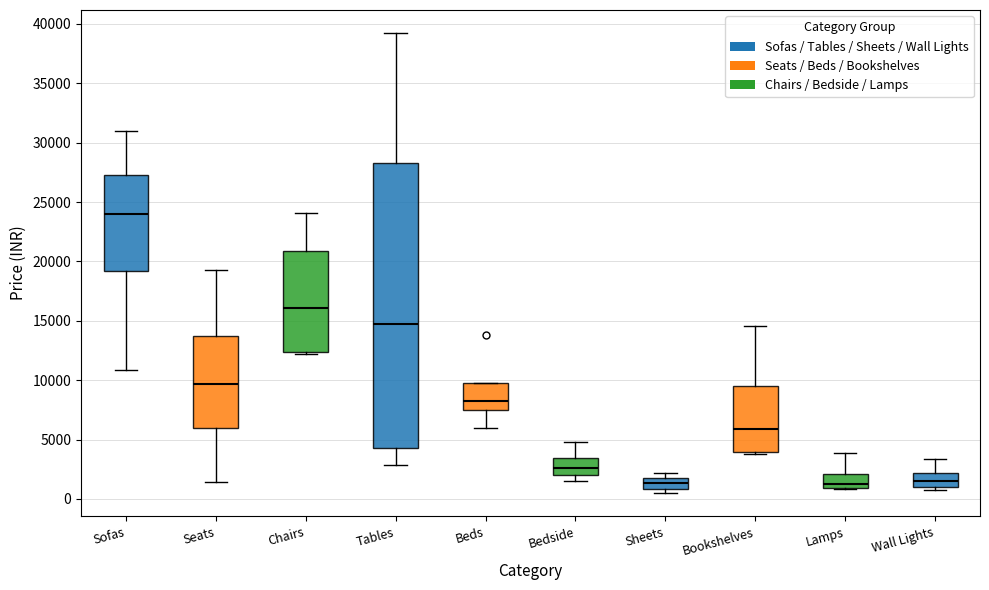

Comparing the boxes themselves (not the whiskers), which one is the tallest?

Tables